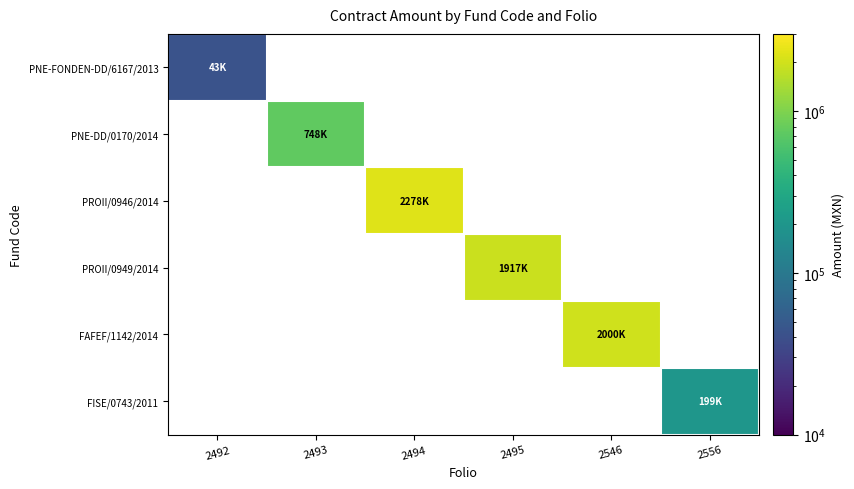

At 2493, list the series in order from largest to smallest.

PNE-DD/0170/2014, PNE-FONDEN-DD/6167/2013, PROII/0946/2014, PROII/0949/2014, FAFEF/1142/2014, FISE/0743/2011